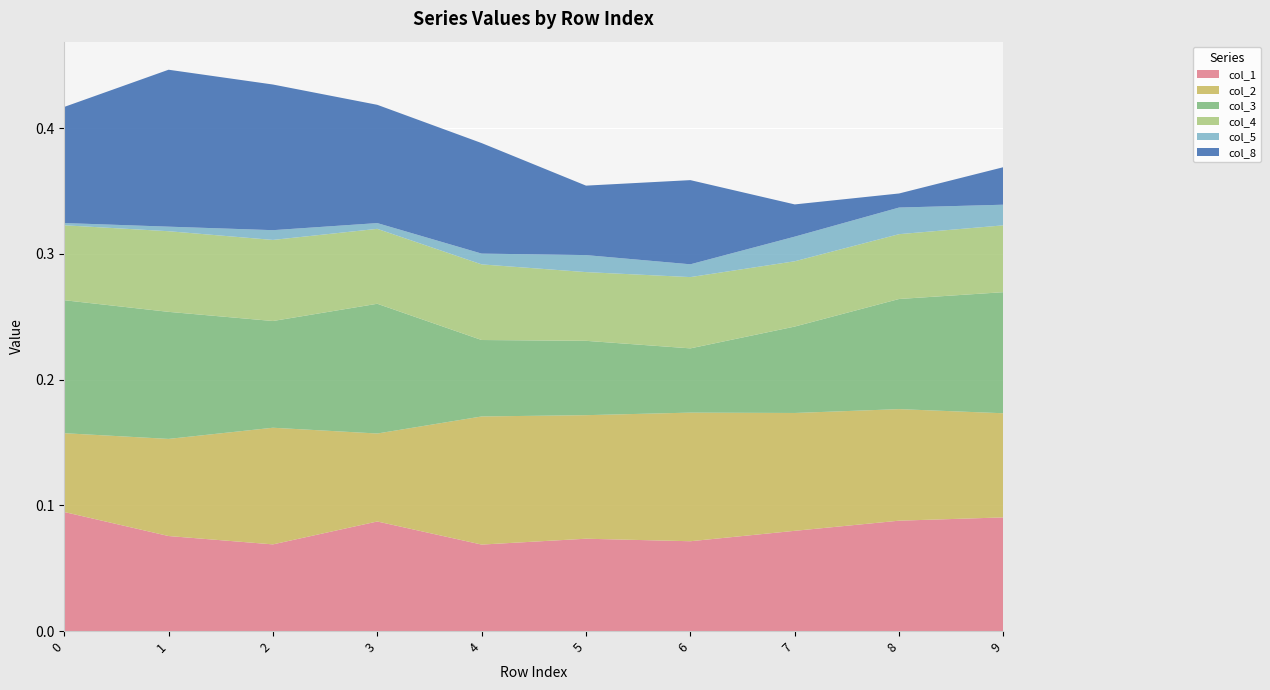

Reading left to right, transcribe all the data shown in this chart.

col_1: 0=0.1	1=0.1	2=0.1	3=0.1	4=0.1	5=0.1	6=0.1	7=0.1	8=0.1	9=0.1
col_2: 0=0.1	1=0.1	2=0.1	3=0.1	4=0.1	5=0.1	6=0.1	7=0.1	8=0.1	9=0.1
col_3: 0=0.1	1=0.1	2=0.1	3=0.1	4=0.1	5=0.1	6=0.1	7=0.1	8=0.1	9=0.1
col_4: 0=0.1	1=0.1	2=0.1	3=0.1	4=0.1	5=0.1	6=0.1	7=0.1	8=0.1	9=0.1
col_5: 0=0.0	1=0.0	2=0.0	3=0.0	4=0.0	5=0.0	6=0.0	7=0.0	8=0.0	9=0.0
col_8: 0=0.1	1=0.1	2=0.1	3=0.1	4=0.1	5=0.1	6=0.1	7=0.0	8=0.0	9=0.0